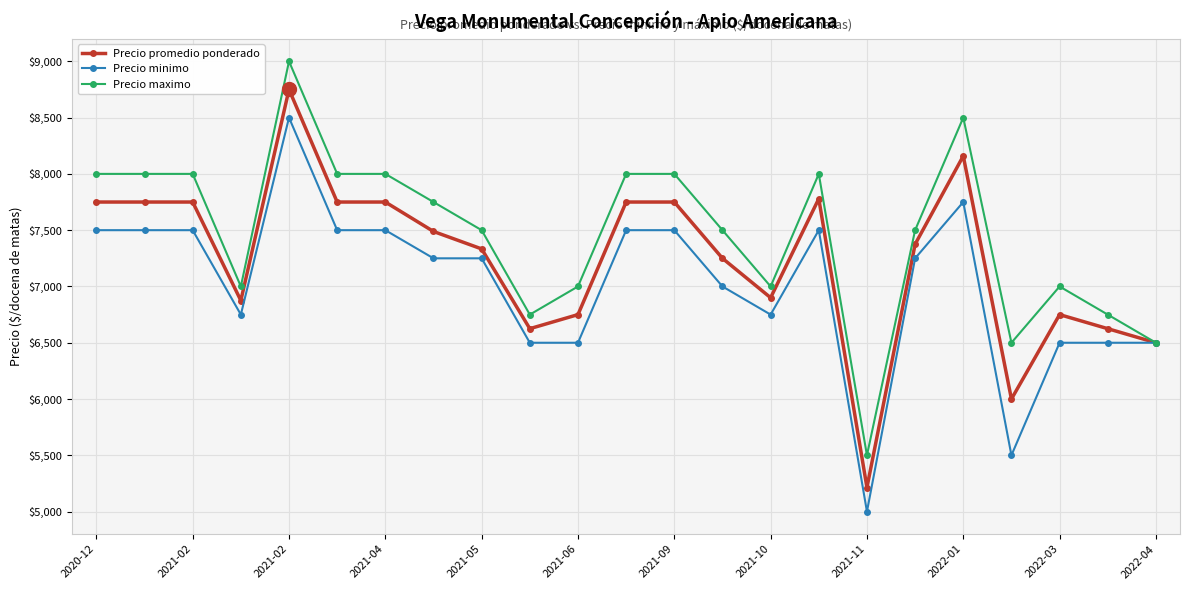

Rank the series by their maximum value, from lowest to highest.

Precio minimo, Precio promedio ponderado, Precio maximo